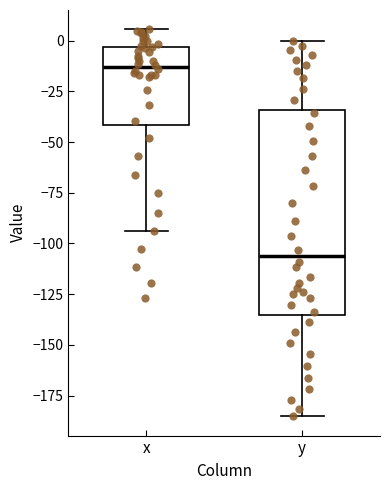

Reading left to right, transcribe this box plot: for each box, give where its median line is, the range the box spans, and where its two whiskers end, as read against the y-axis. The values are not printed on the chart, so give them approximately, as read against the axis.

x: median -15, box -40 to -5, whiskers -95 to 5
y: median -105, box -135 to -35, whiskers -185 to 0